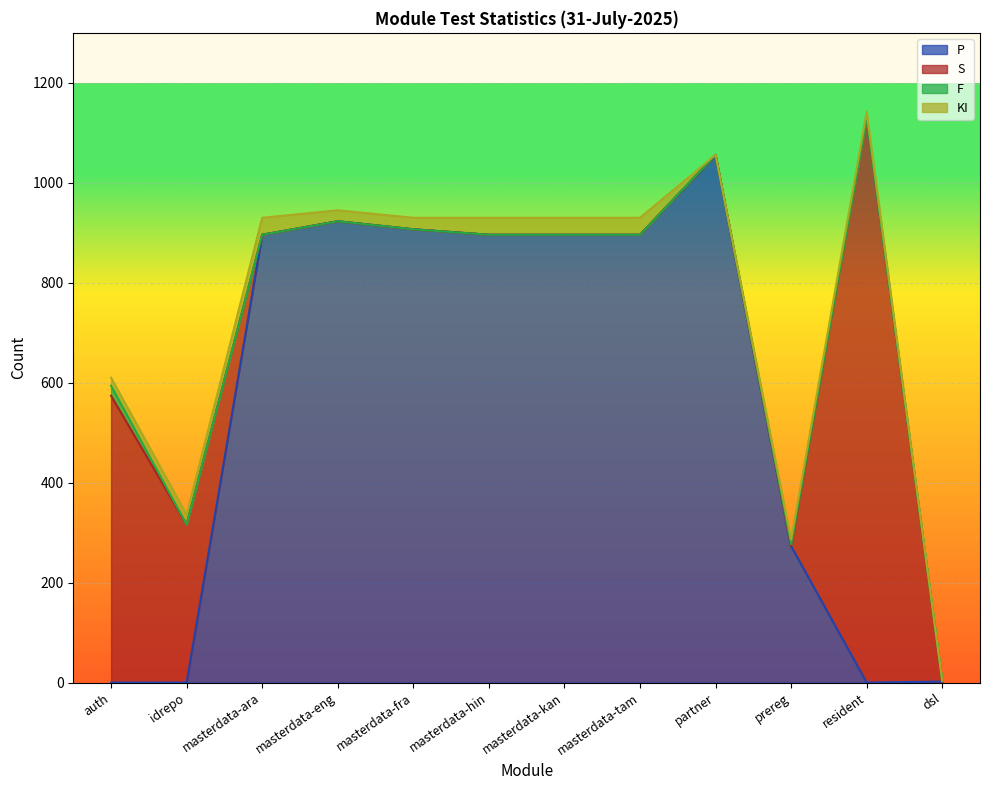

Which label corresponds to the smallest value in the chart?

auth